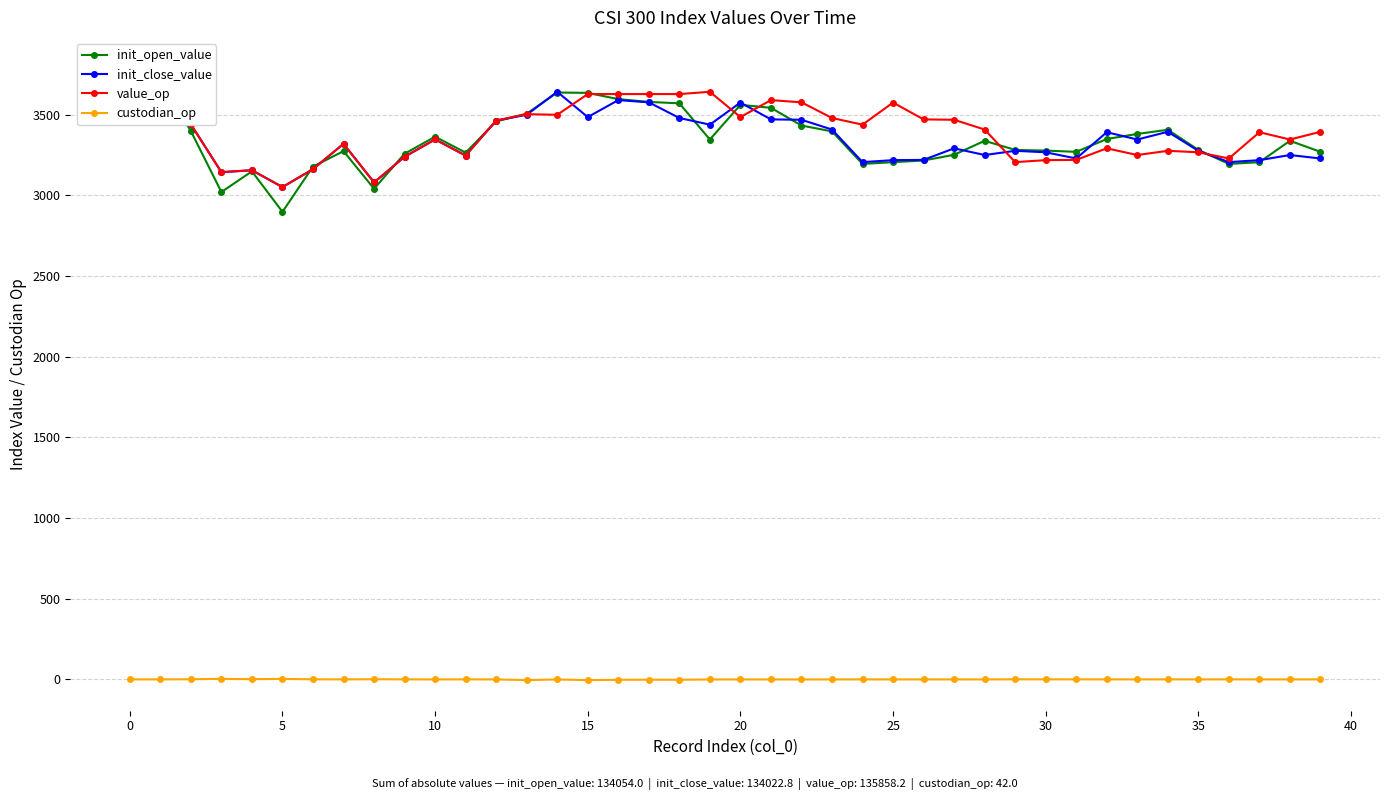

What are all the series names shown in the legend?

init_open_value, init_close_value, value_op, custodian_op